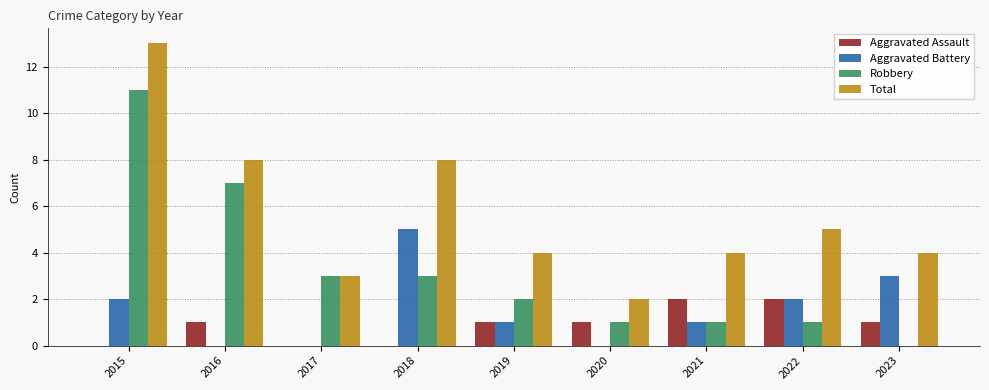

What is the average value of the Robbery series?

3